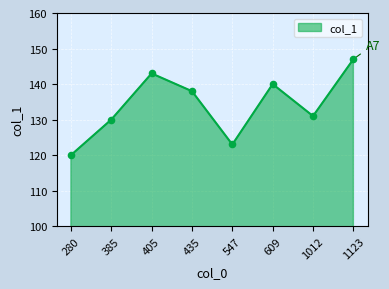

What is the ratio of the value at 609 to the value at 1012?

1.1